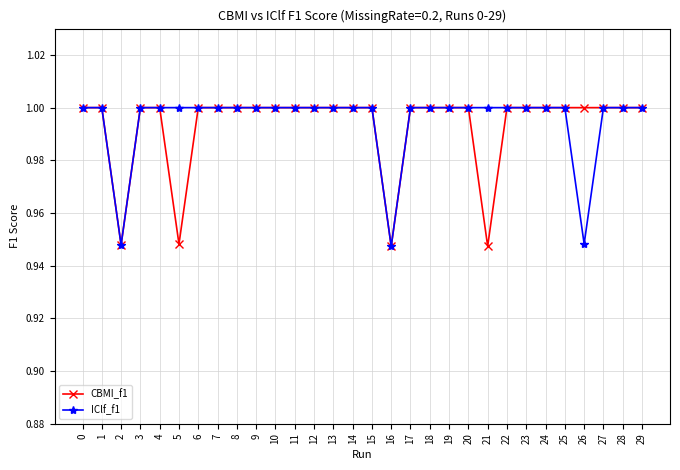

Is the value of IClf_f1 at 22 greater than the value of CBMI_f1 at 5?

Yes